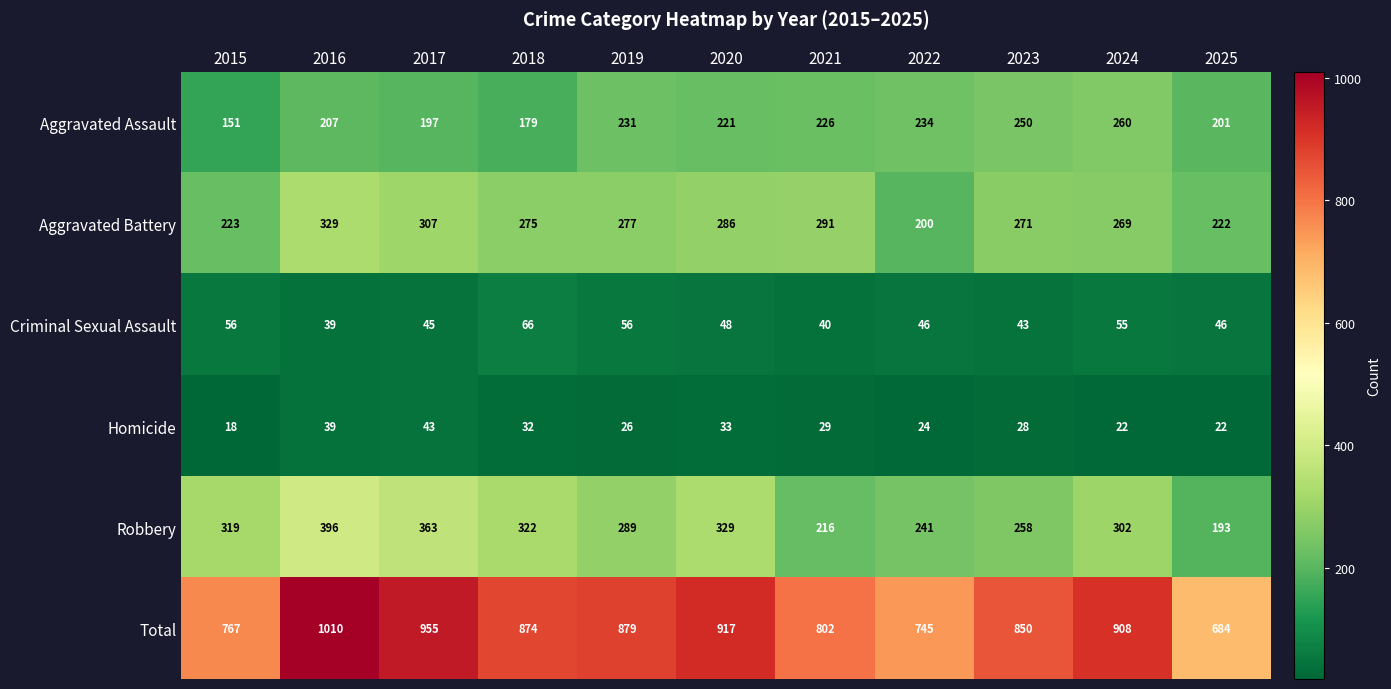

Which series changed the most between 2016 and 2019?

Total